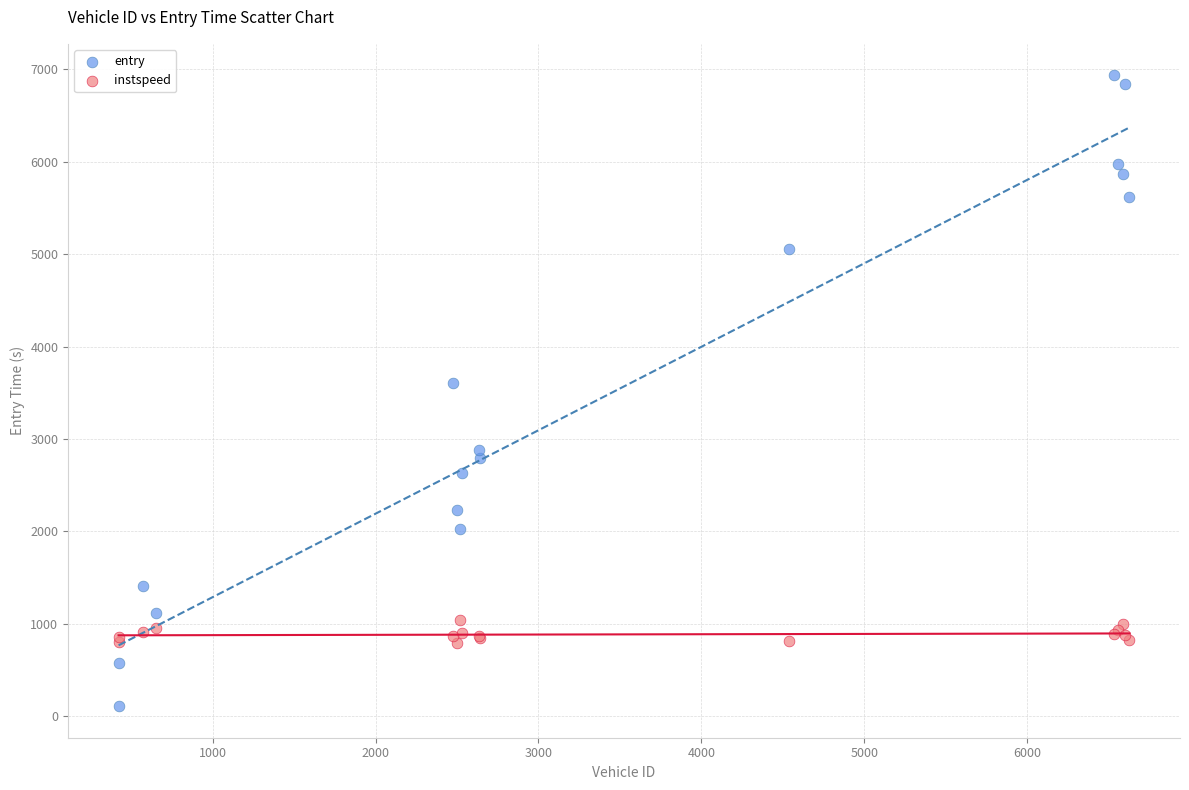

Which series has the widest spread of Y values?

entry